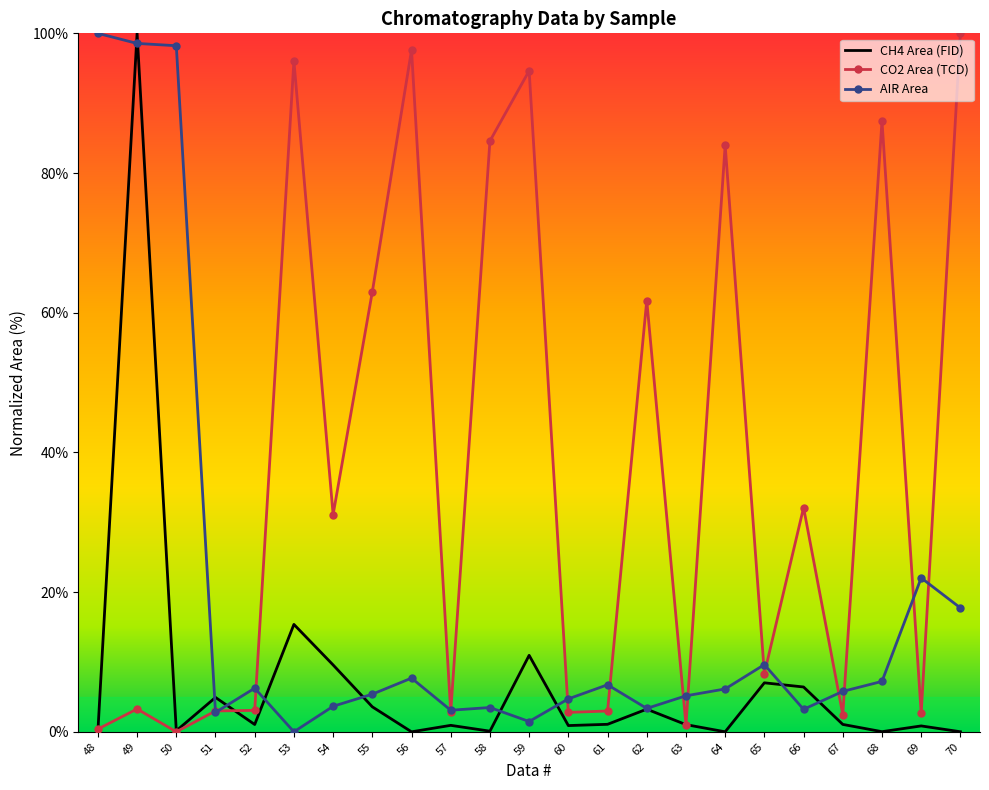

What is the difference between the highest and lowest values at 62?

58.5